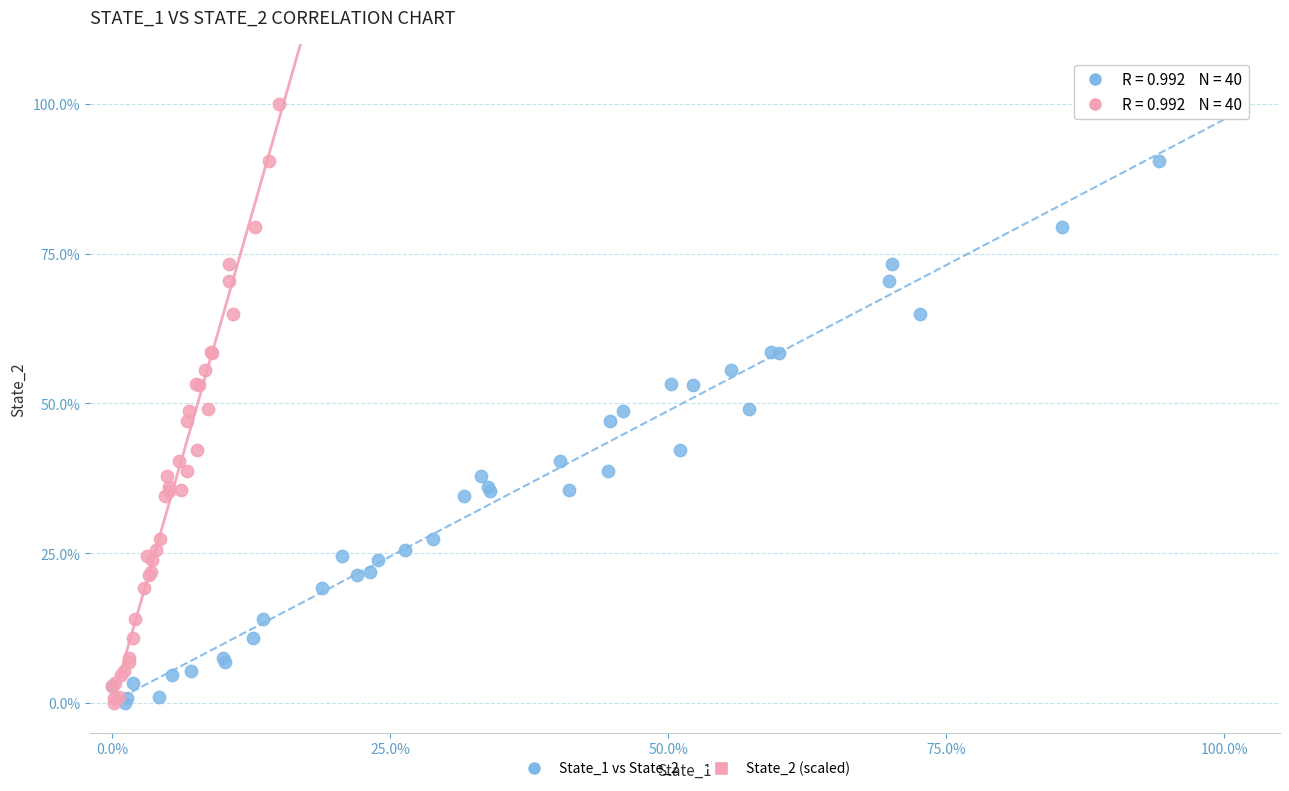

What are all the series names shown in the legend?

State_1 vs State_2, State_2 (scaled)